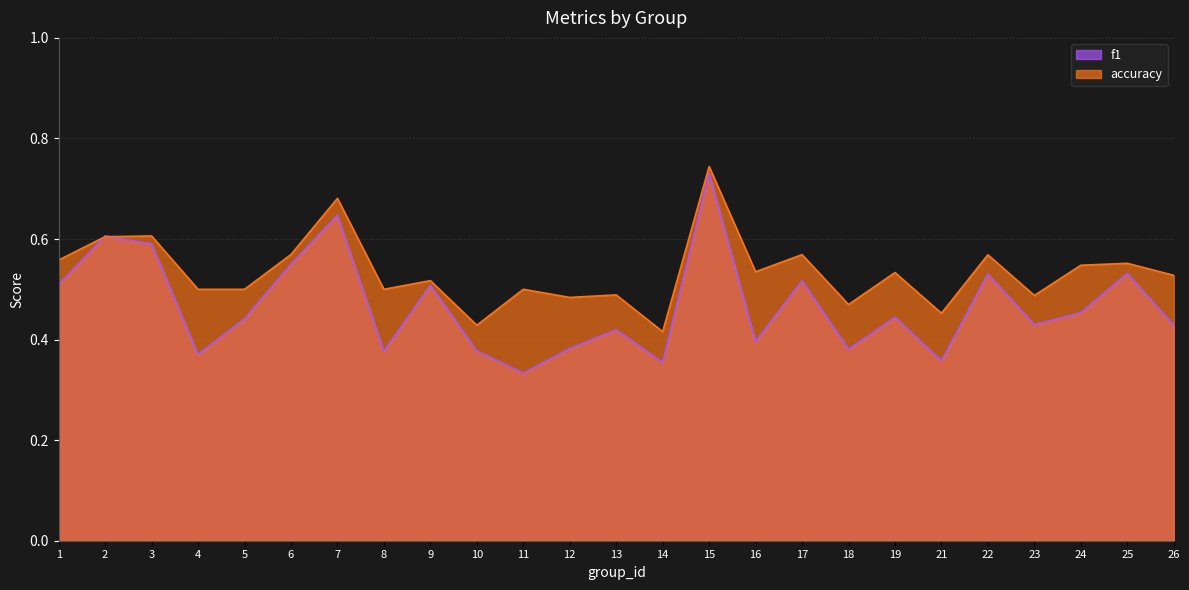

True or false: f1 and accuracy cross at least once.

True